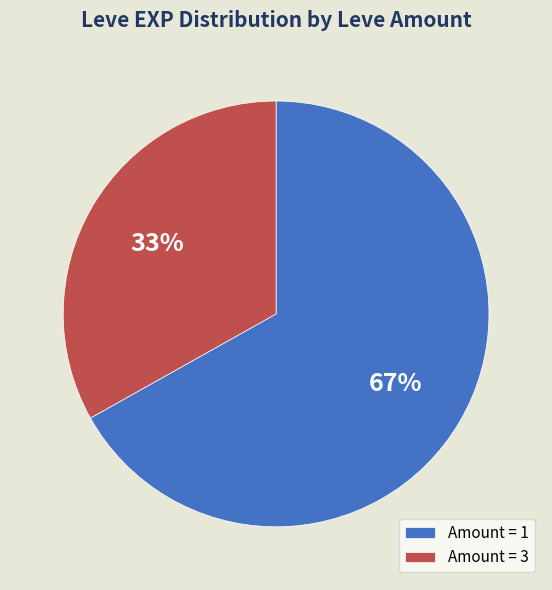

Rank the categories by value from highest to lowest.

Amount = 1, Amount = 3